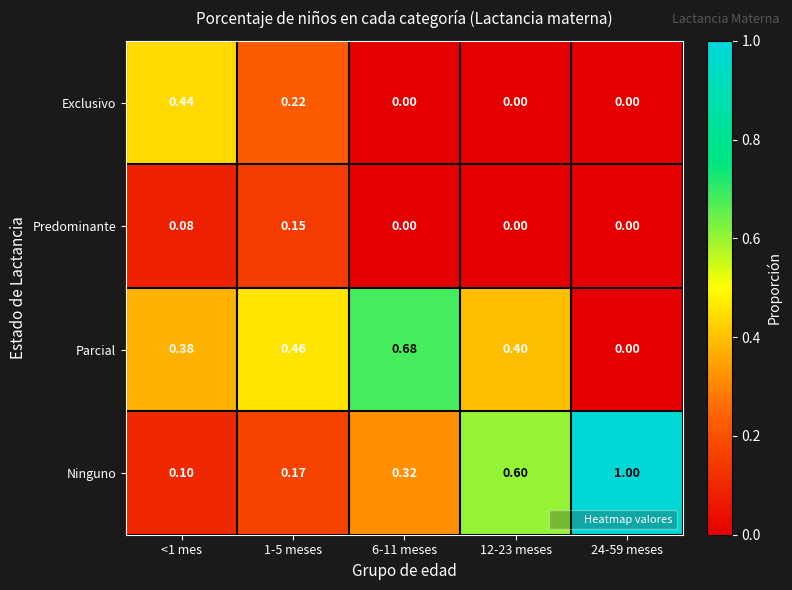

List the series in order of their peak value, highest first.

Ninguno, Parcial, Exclusivo, Predominante